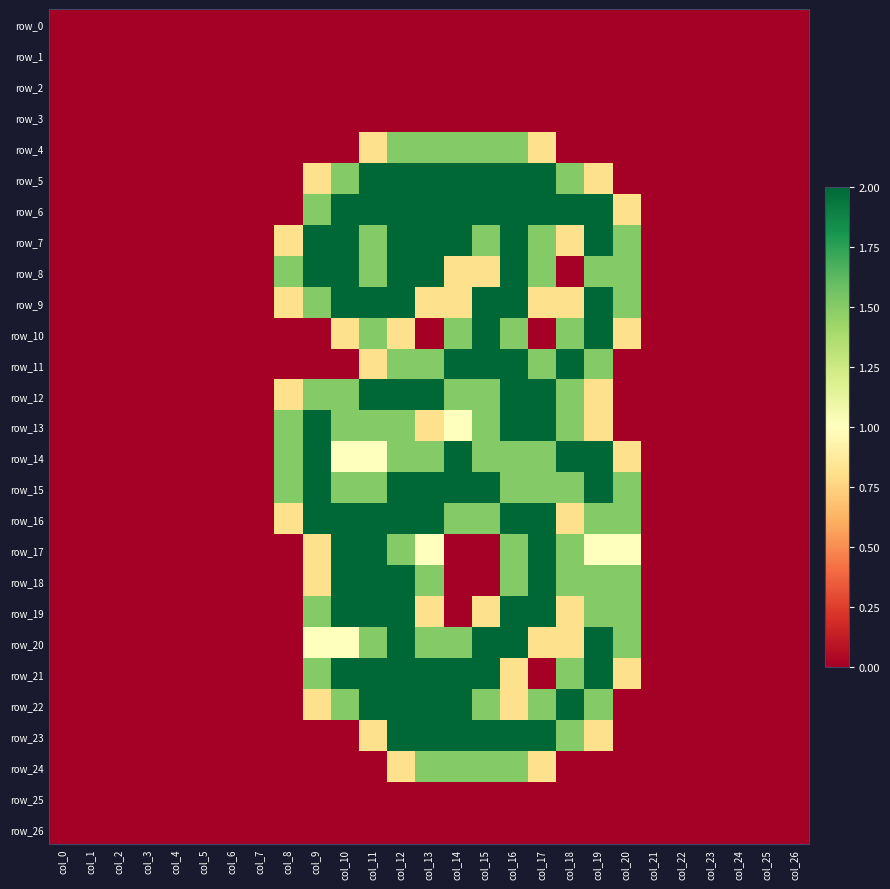

Which has a higher value, col_16 or col_17?

col_16